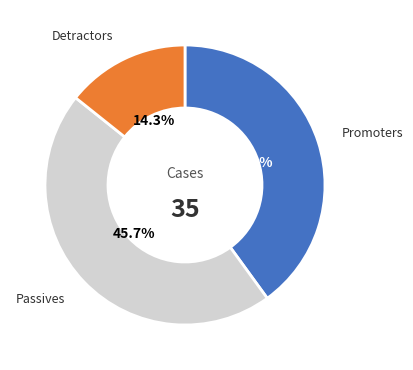

How many slices are in this pie chart?

3